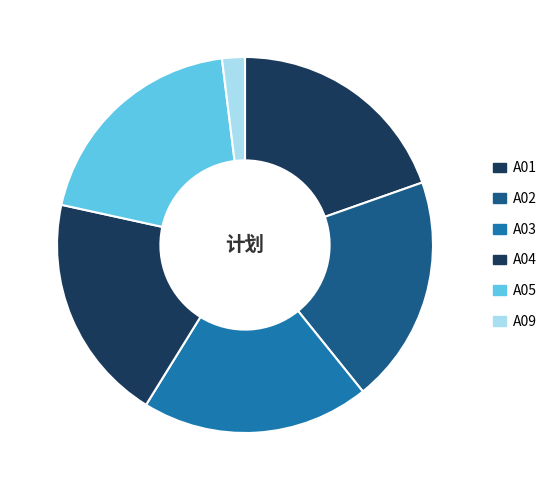

The A03 slice represents 29% of the pie. True or false?

False